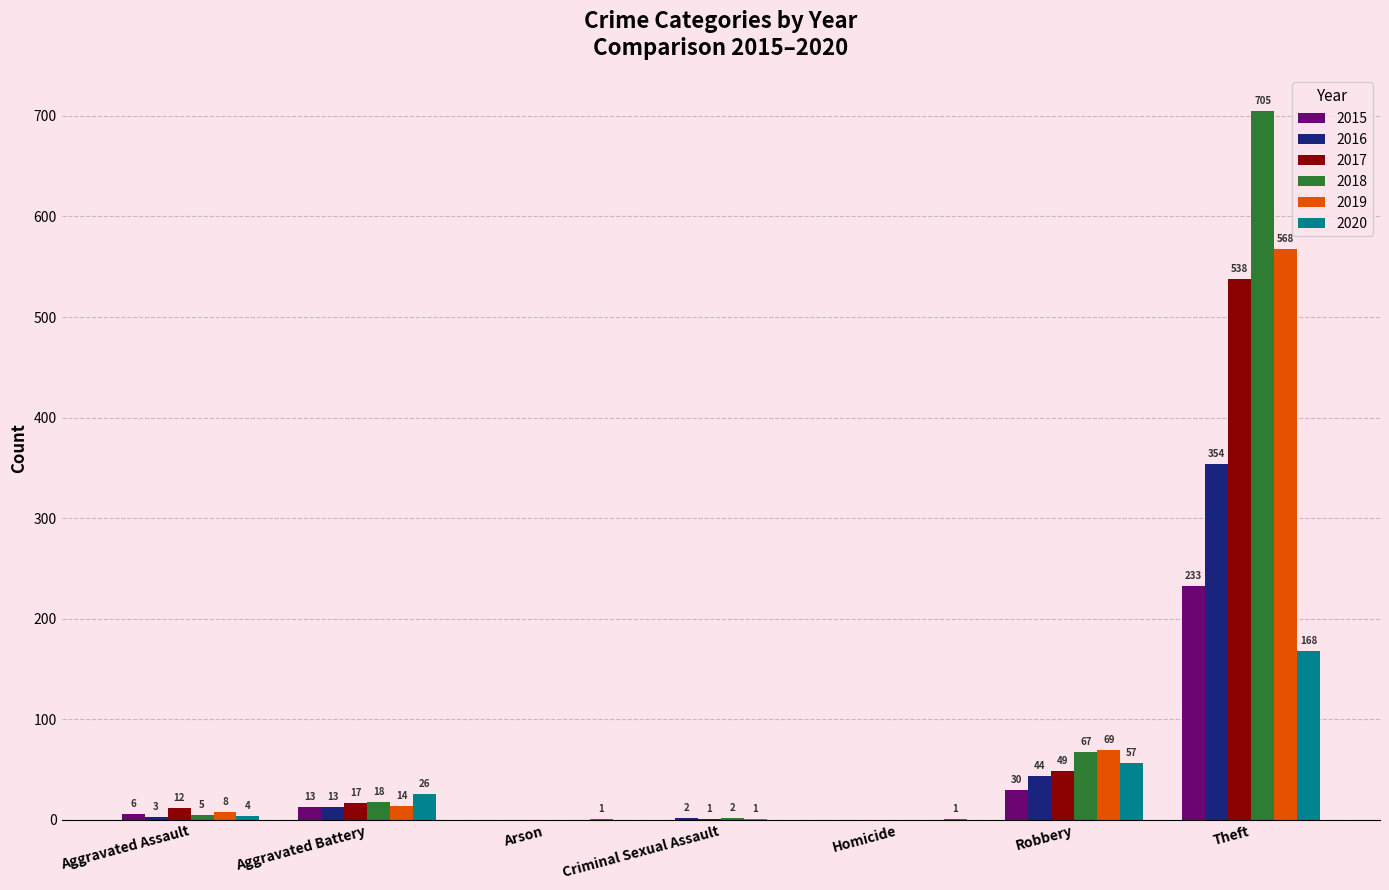

How many data points does each series have?

7